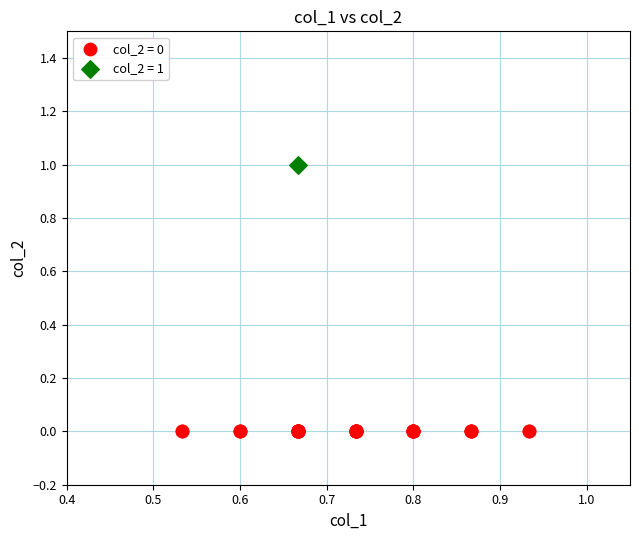

Which series contains the lowest Y value?

col_2 = 0